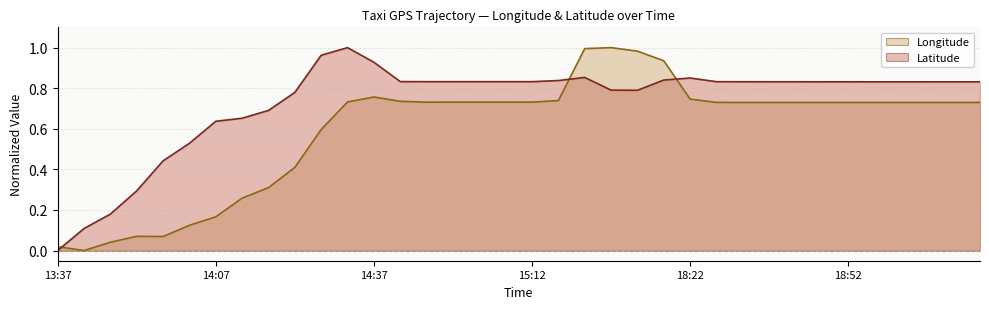

Does the chart have visible grid lines?

Yes